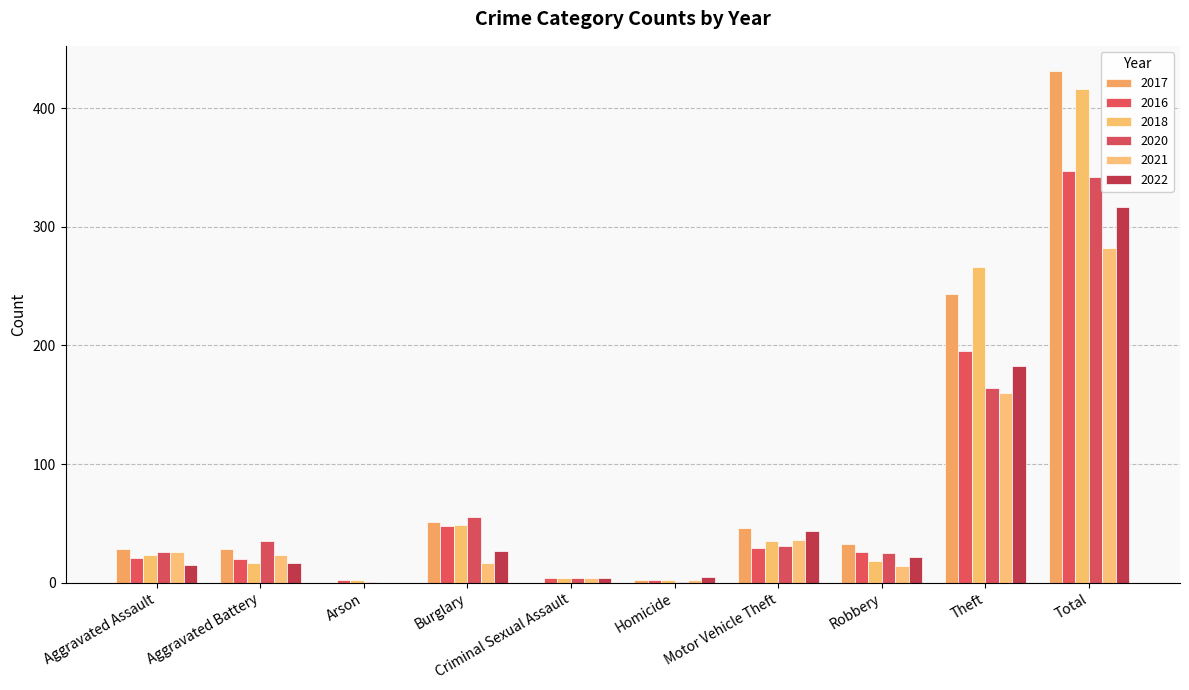

How many groups of bars are there?

10